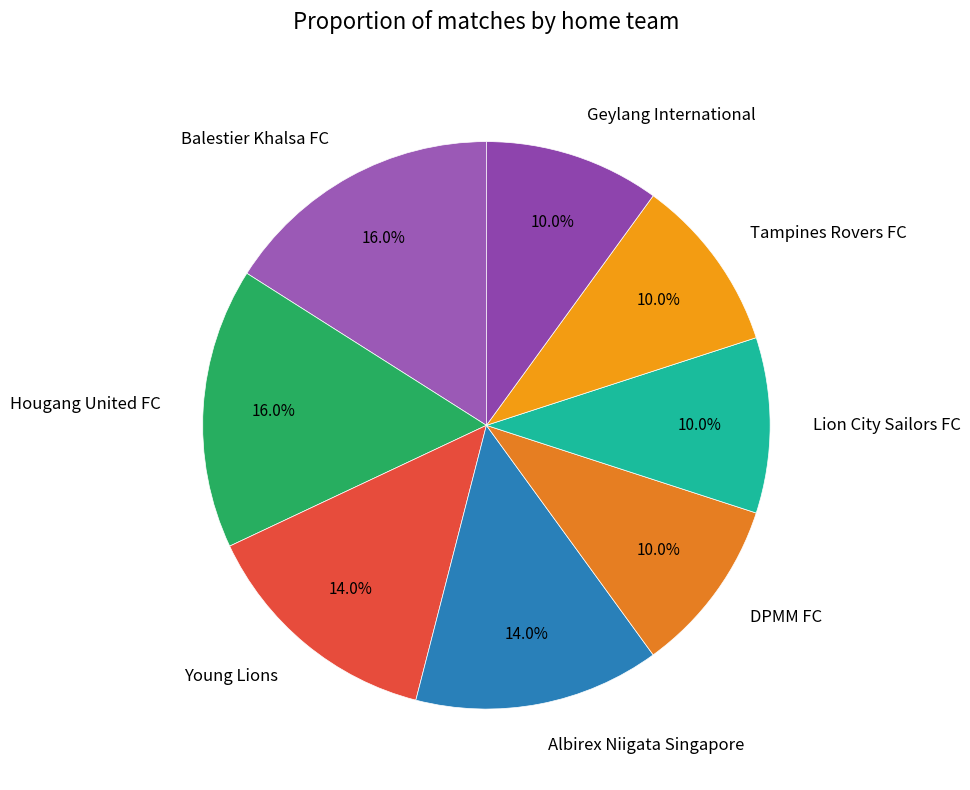

To the nearest percent, what is the difference between the largest and smallest slice percentages?

6%